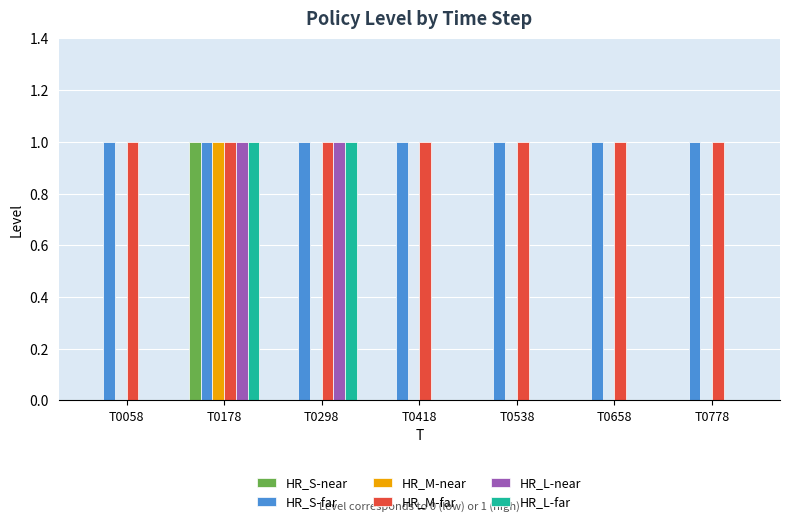

At which label does HR_M-near reach its peak?

T0178